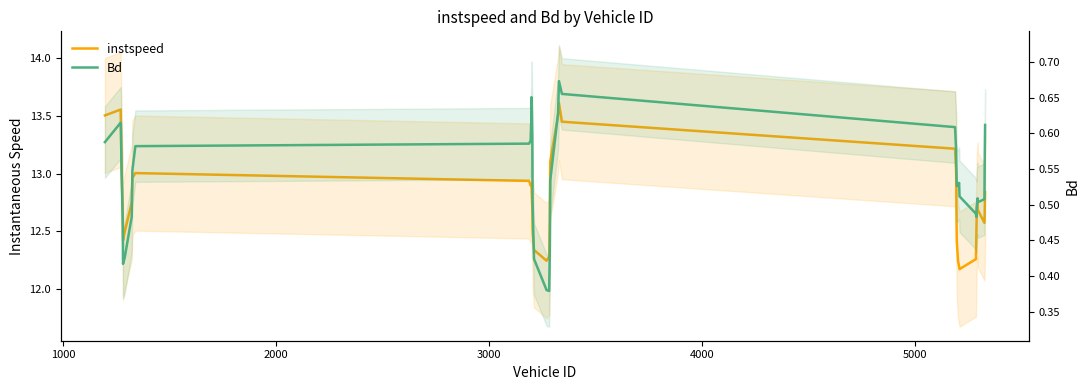

What is the sum of all instspeed values?

511.5